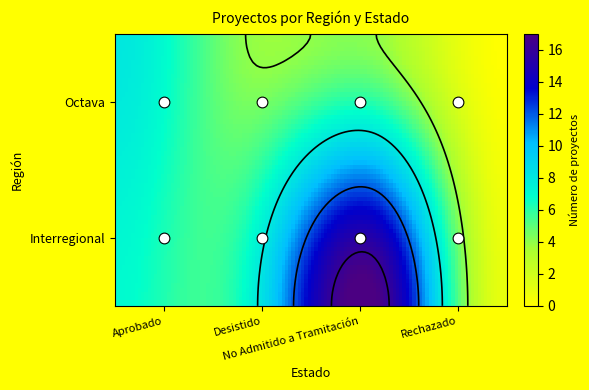

How many values in the Interregional series exceed 7?

1